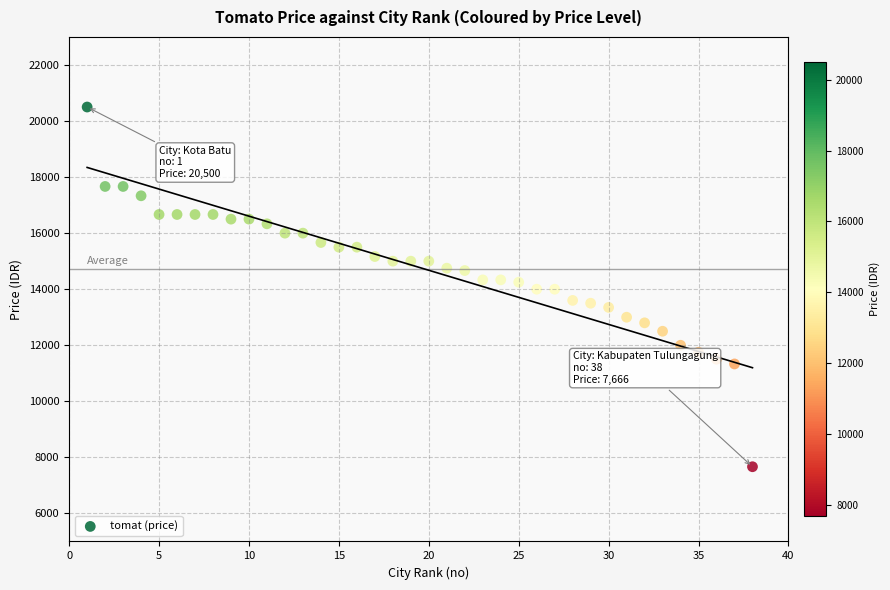

What is the range of Y values (max minus min)?

12834